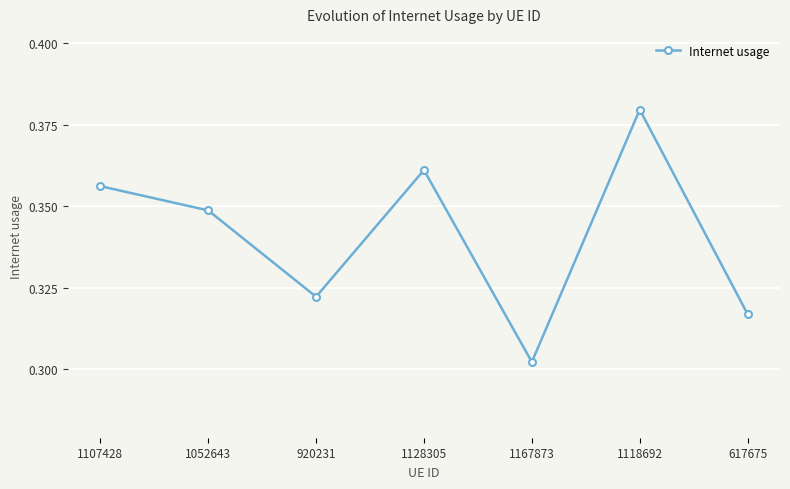

What is the difference between the maximum and minimum values?

0.1